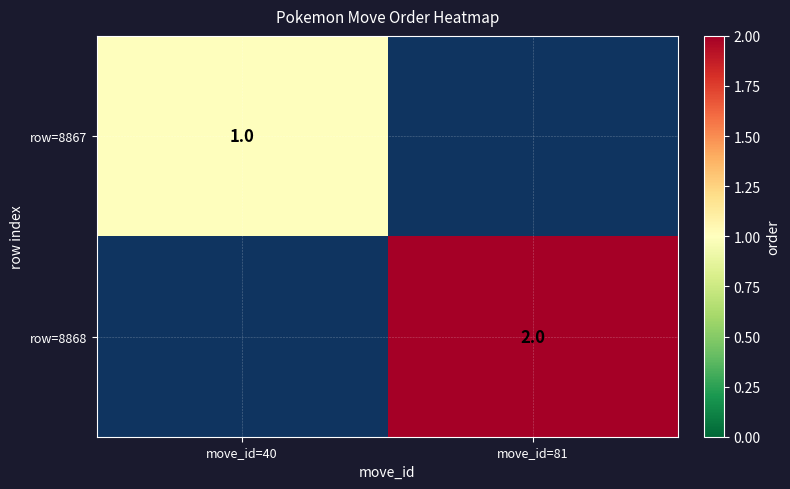

How many categories are shown in the chart?

2